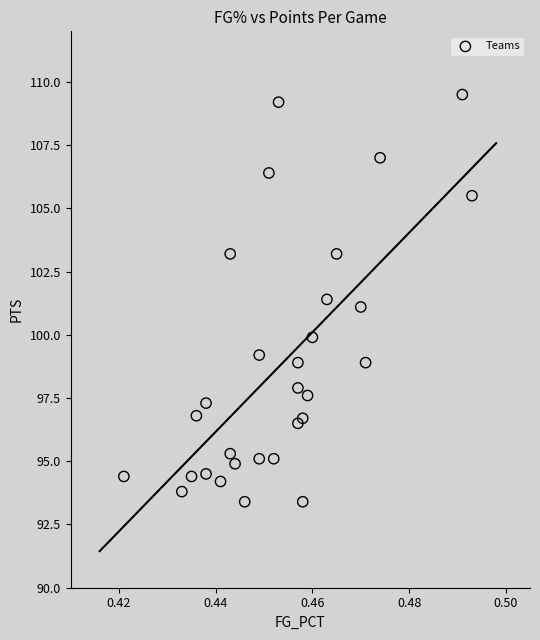

List the coordinates of all points as (X, Y) pairs, reading left to right.

(0.4, 94.4)  (0.4, 93.8)  (0.4, 94.4)  (0.4, 96.8)  (0.4, 97.3)  (0.4, 94.5)  (0.4, 94.2)  (0.4, 95.3)  (0.4, 103.2)  (0.4, 94.9)  (0.4, 93.4)  (0.4, 95.1)  (0.4, 99.2)  (0.5, 106.4)  (0.5, 95.1)  (0.5, 109.2)  (0.5, 98.9)  (0.5, 96.5)  (0.5, 97.9)  (0.5, 93.4)  (0.5, 96.7)  (0.5, 97.6)  (0.5, 99.9)  (0.5, 101.4)  (0.5, 103.2)  (0.5, 101.1)  (0.5, 98.9)  (0.5, 107.0)  (0.5, 109.5)  (0.5, 105.5)